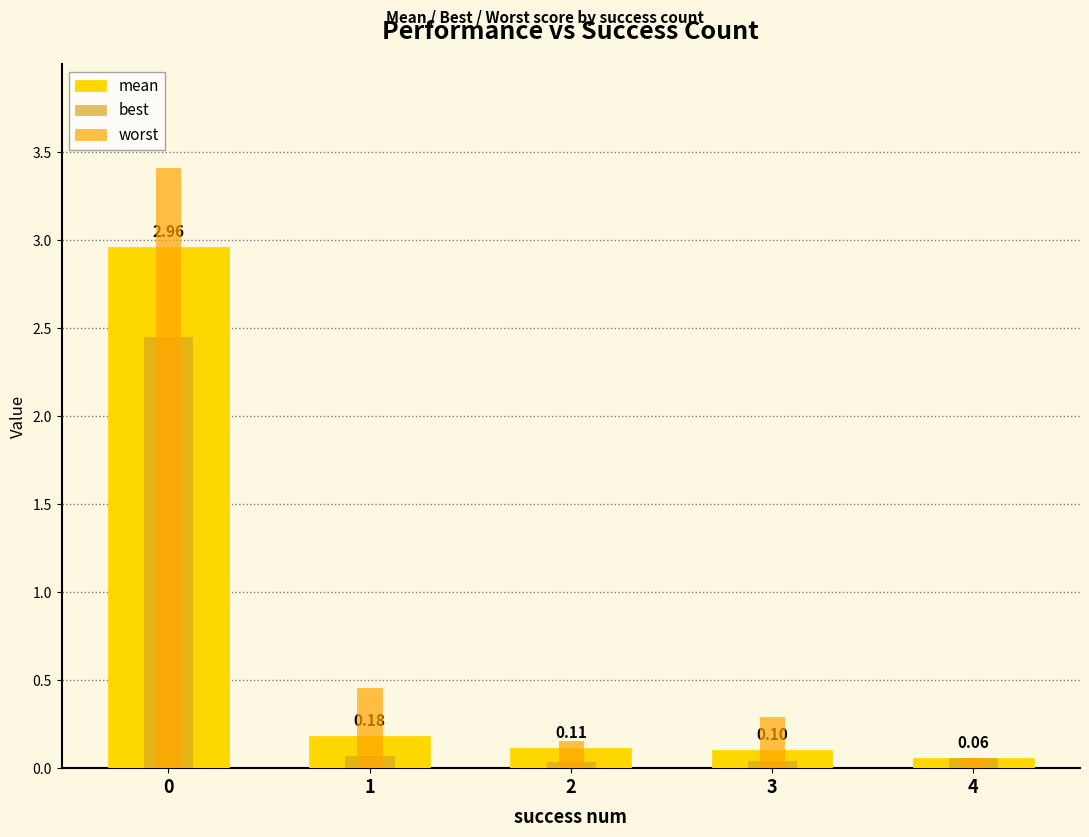

At 3, list the series in order from largest to smallest.

worst, mean, best